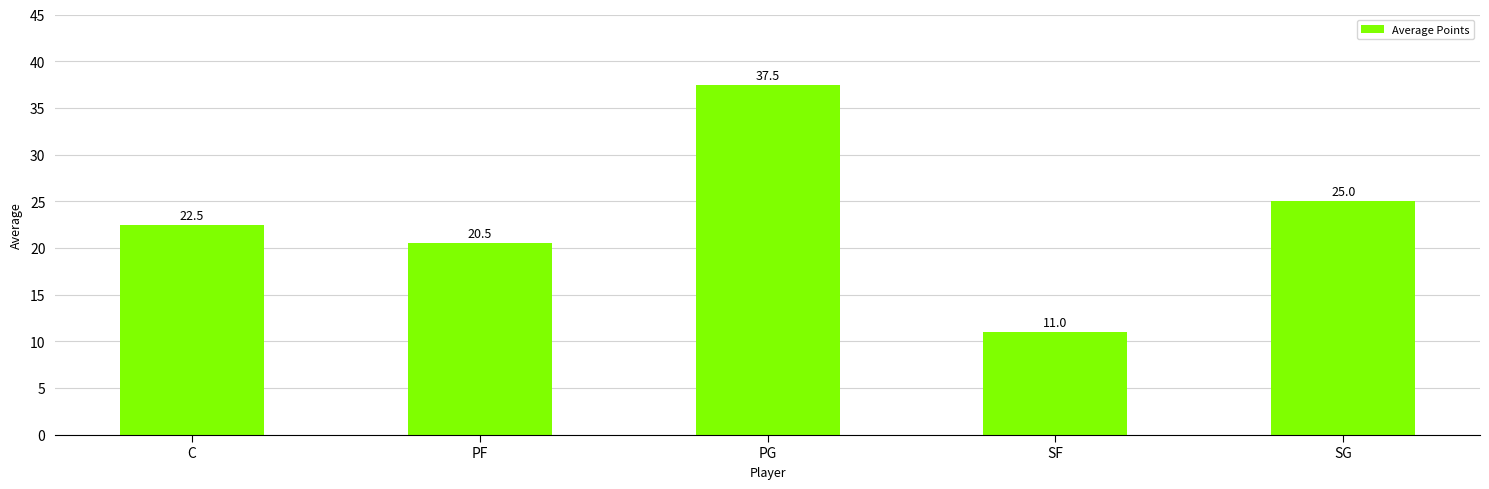

What is the minimum value shown in the chart?

11.0